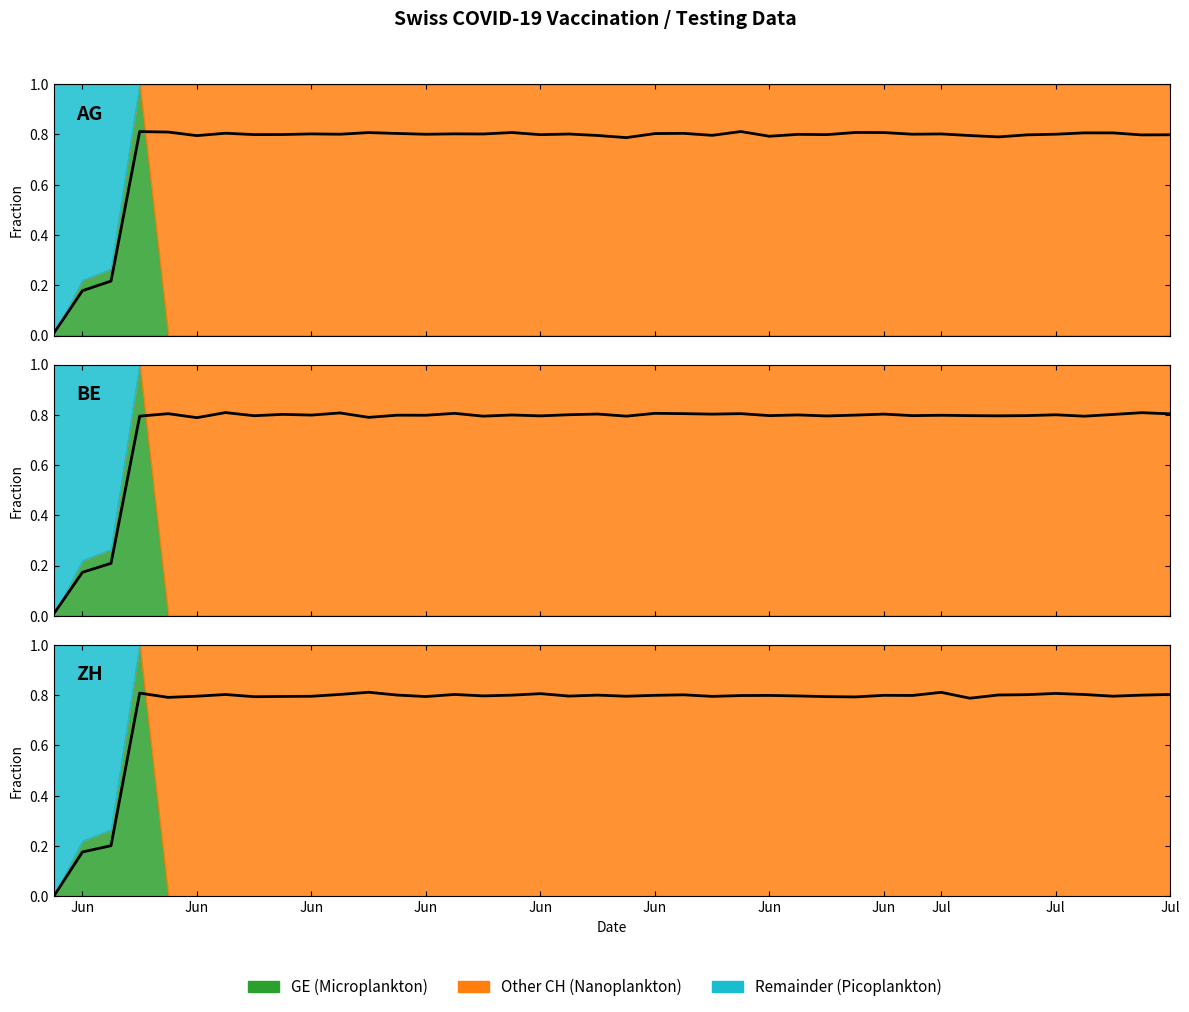

How many categories are shown in the chart?

40